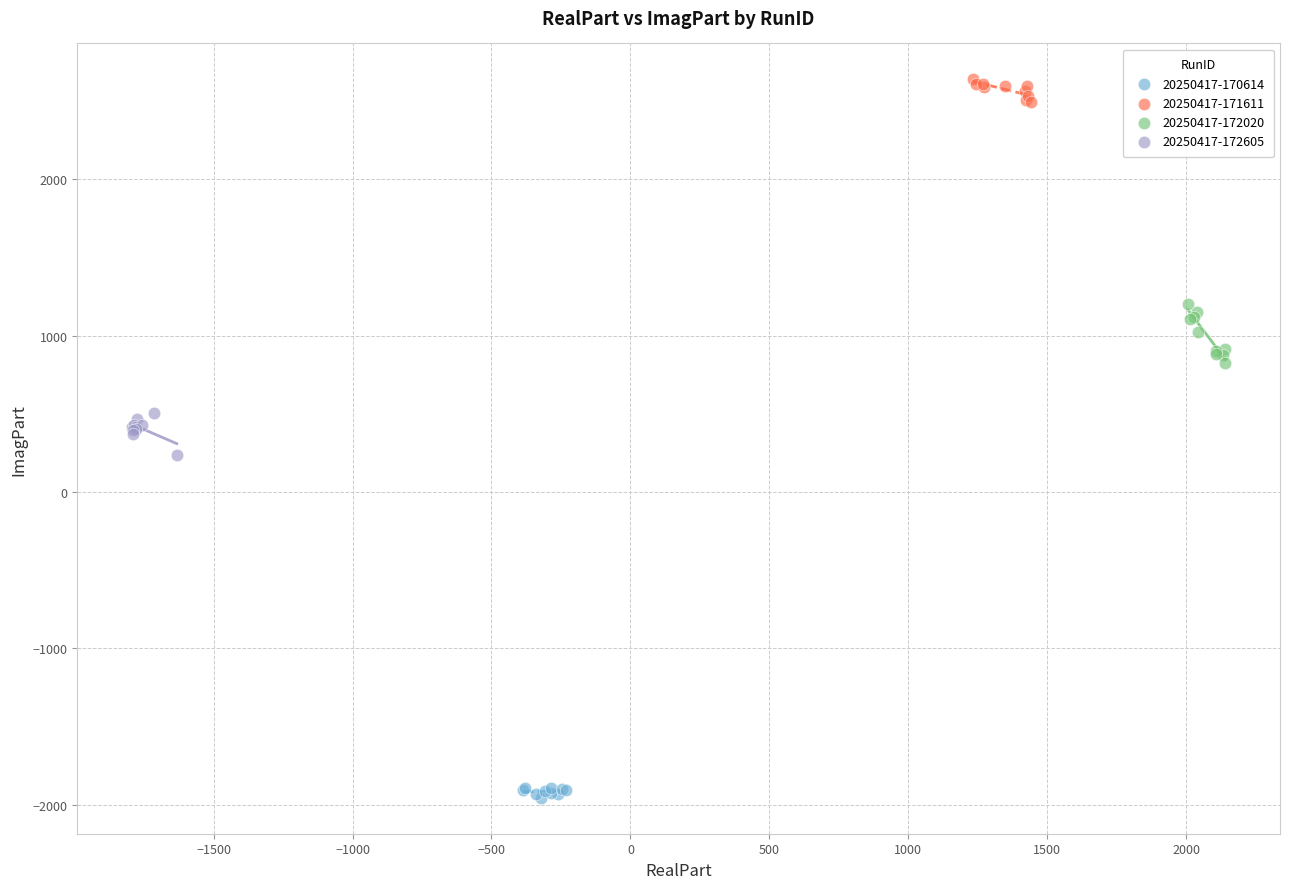

Which series contains the highest Y value?

20250417-171611